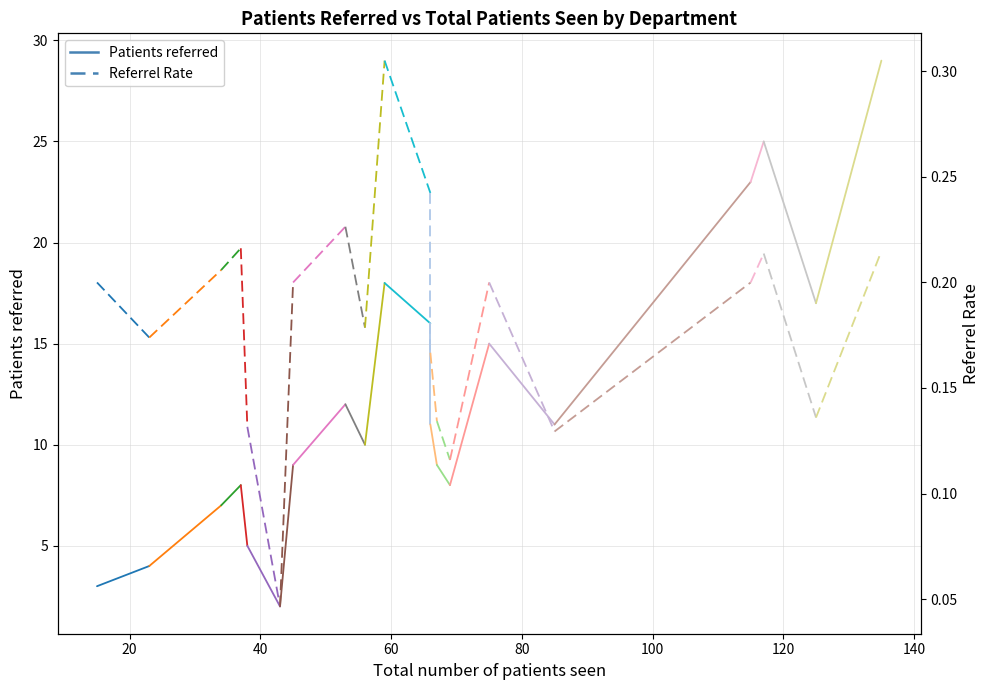

List the series in order of their peak value, highest first.

Patients referred, Referrel Rate